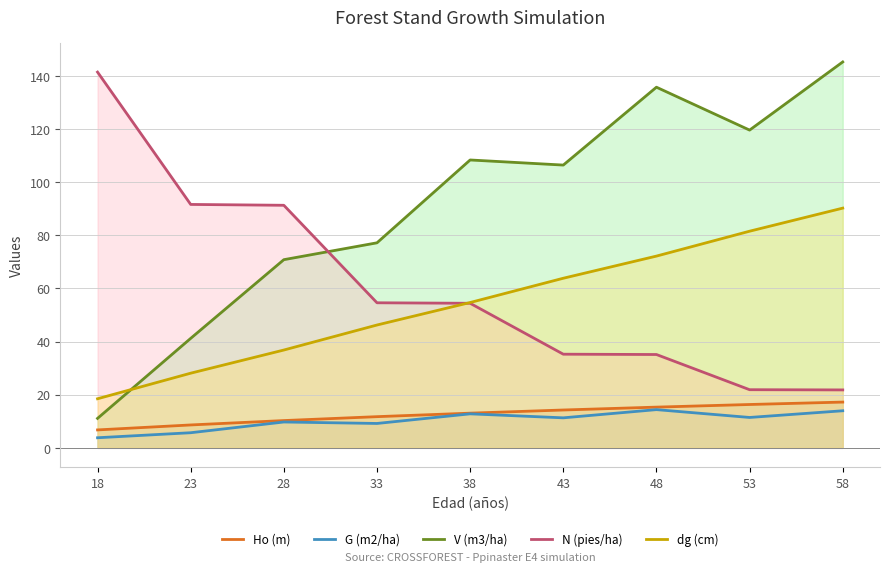

Reading right to left, list all the values displayed in this chart.

Ho (m): 58=17.2	53=16.3	48=15.3	43=14.2	38=13.1	33=11.7	28=10.3	23=8.6	18=6.7
G (m2/ha): 58=13.9	53=11.4	48=14.4	43=11.3	38=12.8	33=9.2	28=9.7	23=5.7	18=3.8
V (m3/ha): 58=145.3	53=119.6	48=135.8	43=106.5	38=108.4	33=77.2	28=70.8	23=41.2	18=11.1
N (pies/ha): 58=21.8	53=21.9	48=35.1	43=35.2	38=54.4	33=54.6	28=91.3	23=91.6	18=141.5
dg (cm): 58=90.2	53=81.6	48=72.2	43=63.9	38=54.7	33=46.2	28=36.8	23=28.1	18=18.5